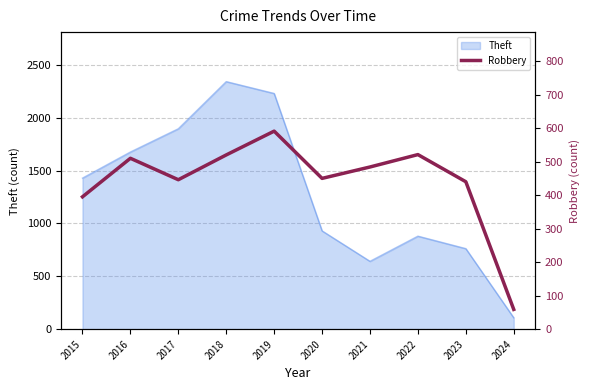

Does the chart have visible grid lines?

Yes